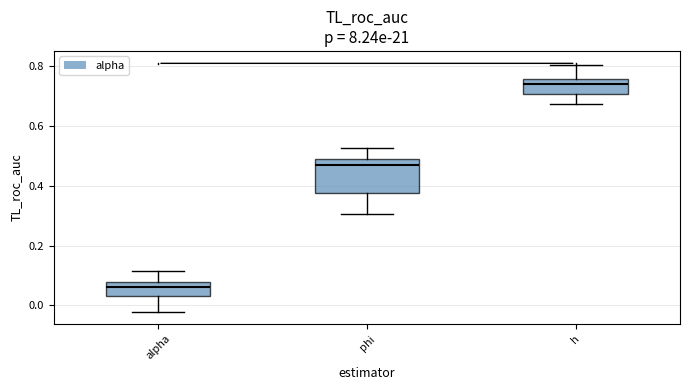

Which box's median line is the highest?

h